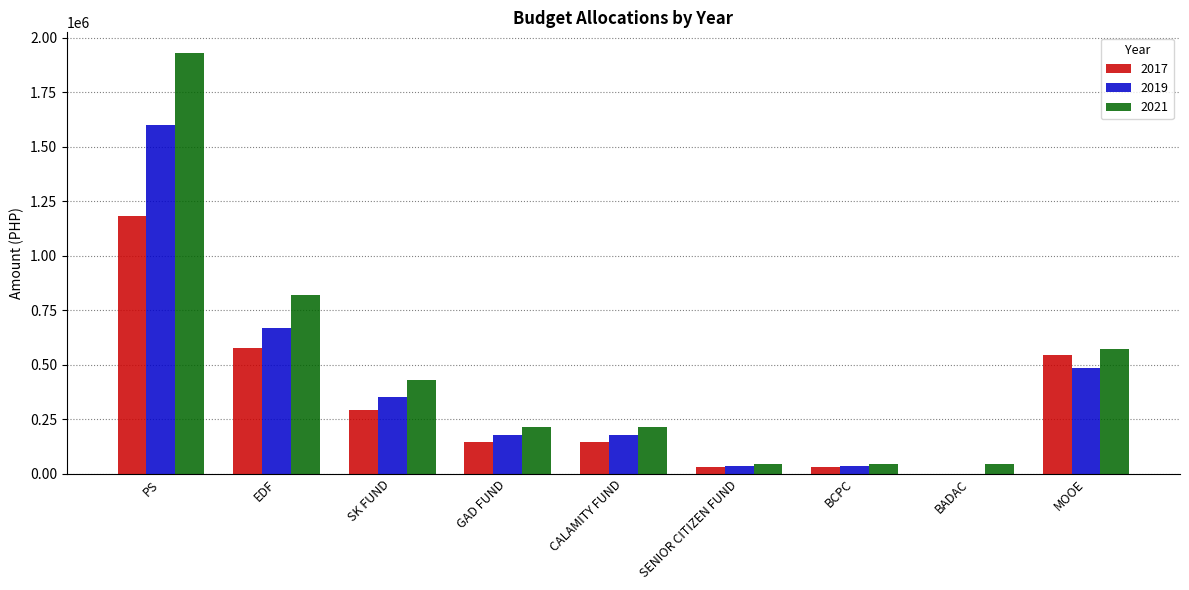

Is it true that 2017 equals 975363.8 at MOOE?

False